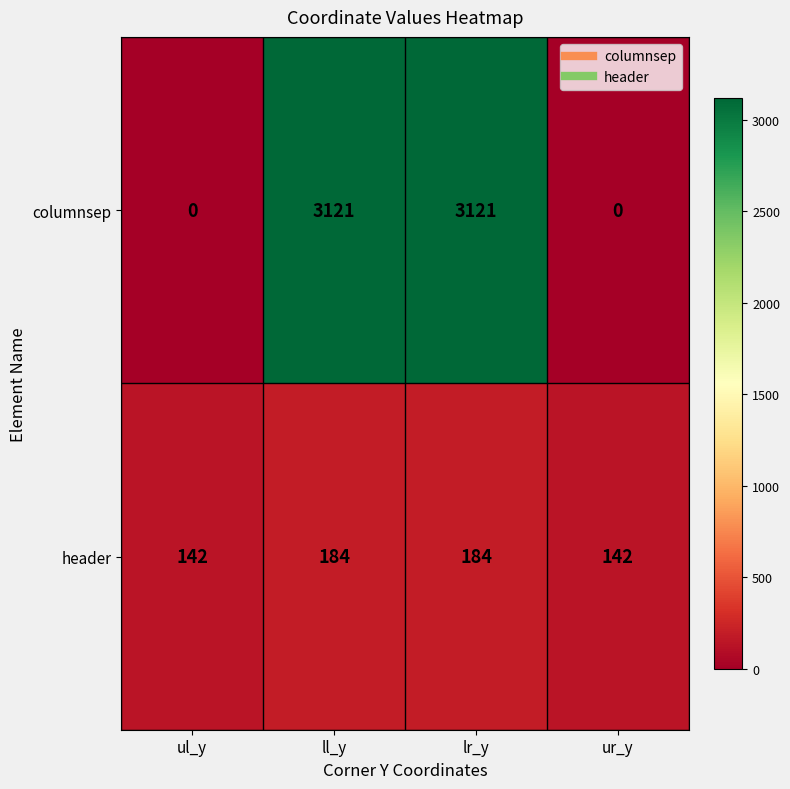

What is the maximum value for header?

184